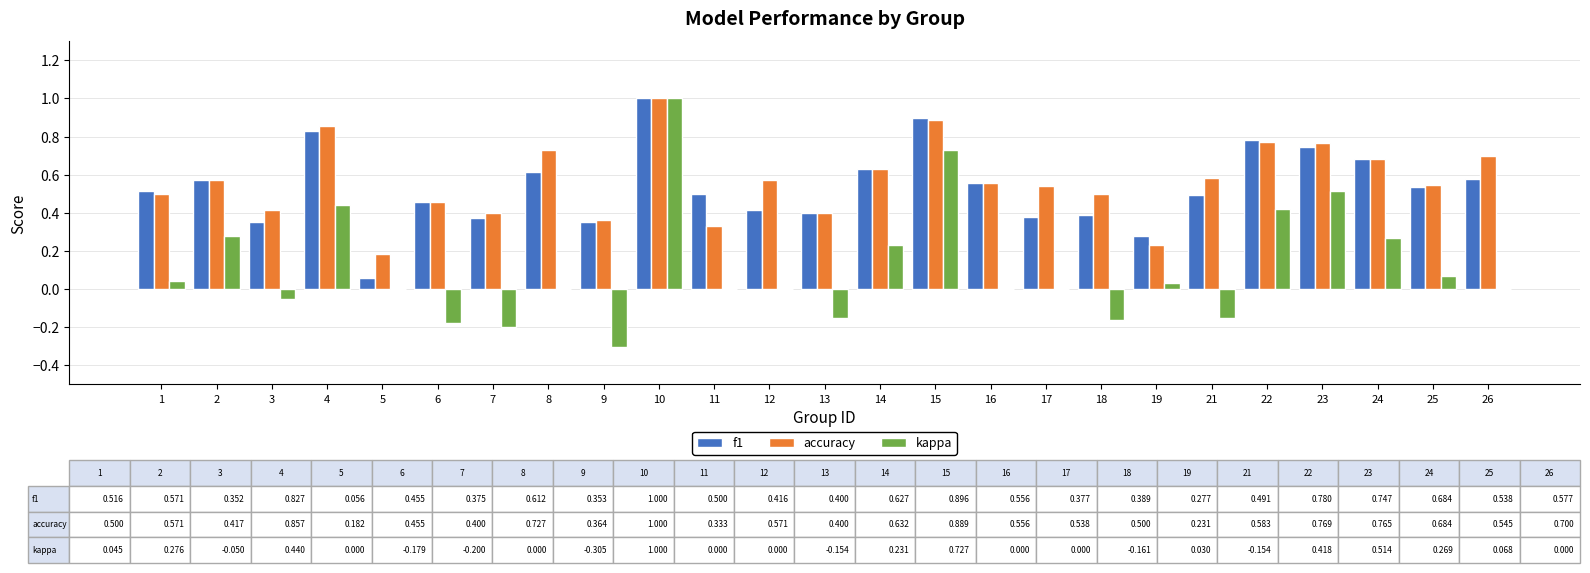

Is the value of f1 at 4 greater than the value of kappa at 8?

Yes